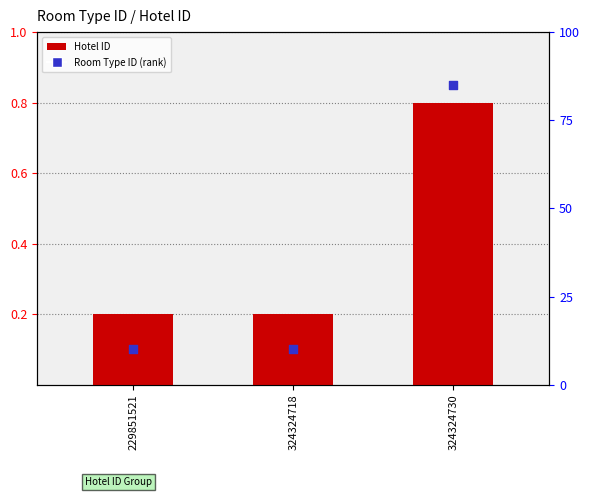

Which series reaches the maximum Y coordinate?

Hotel ID (rank)